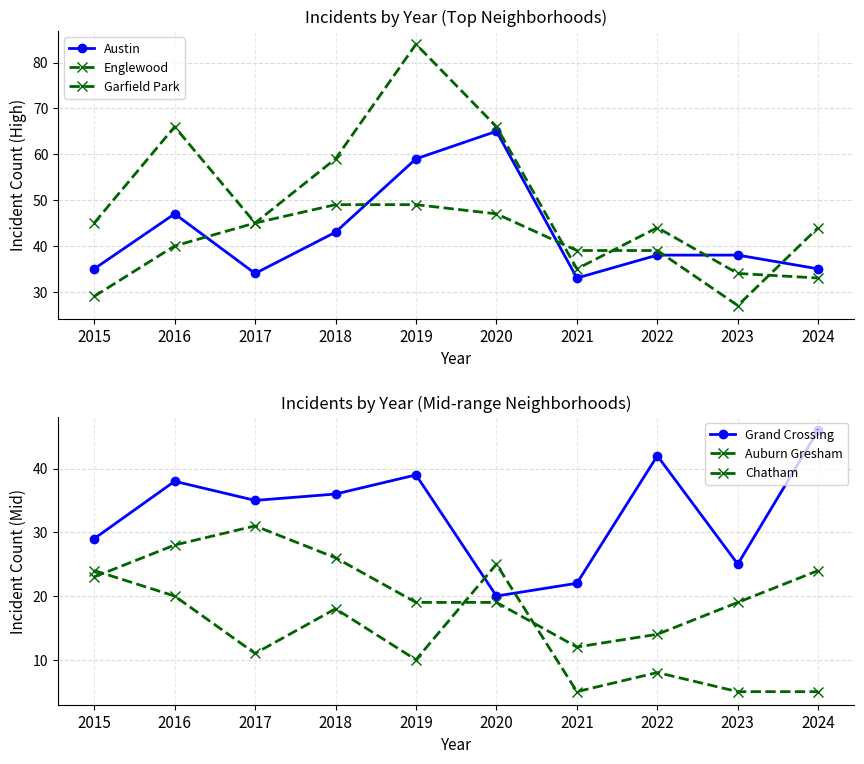

True or false: Grand Crossing and Chatham intersect in this chart.

False